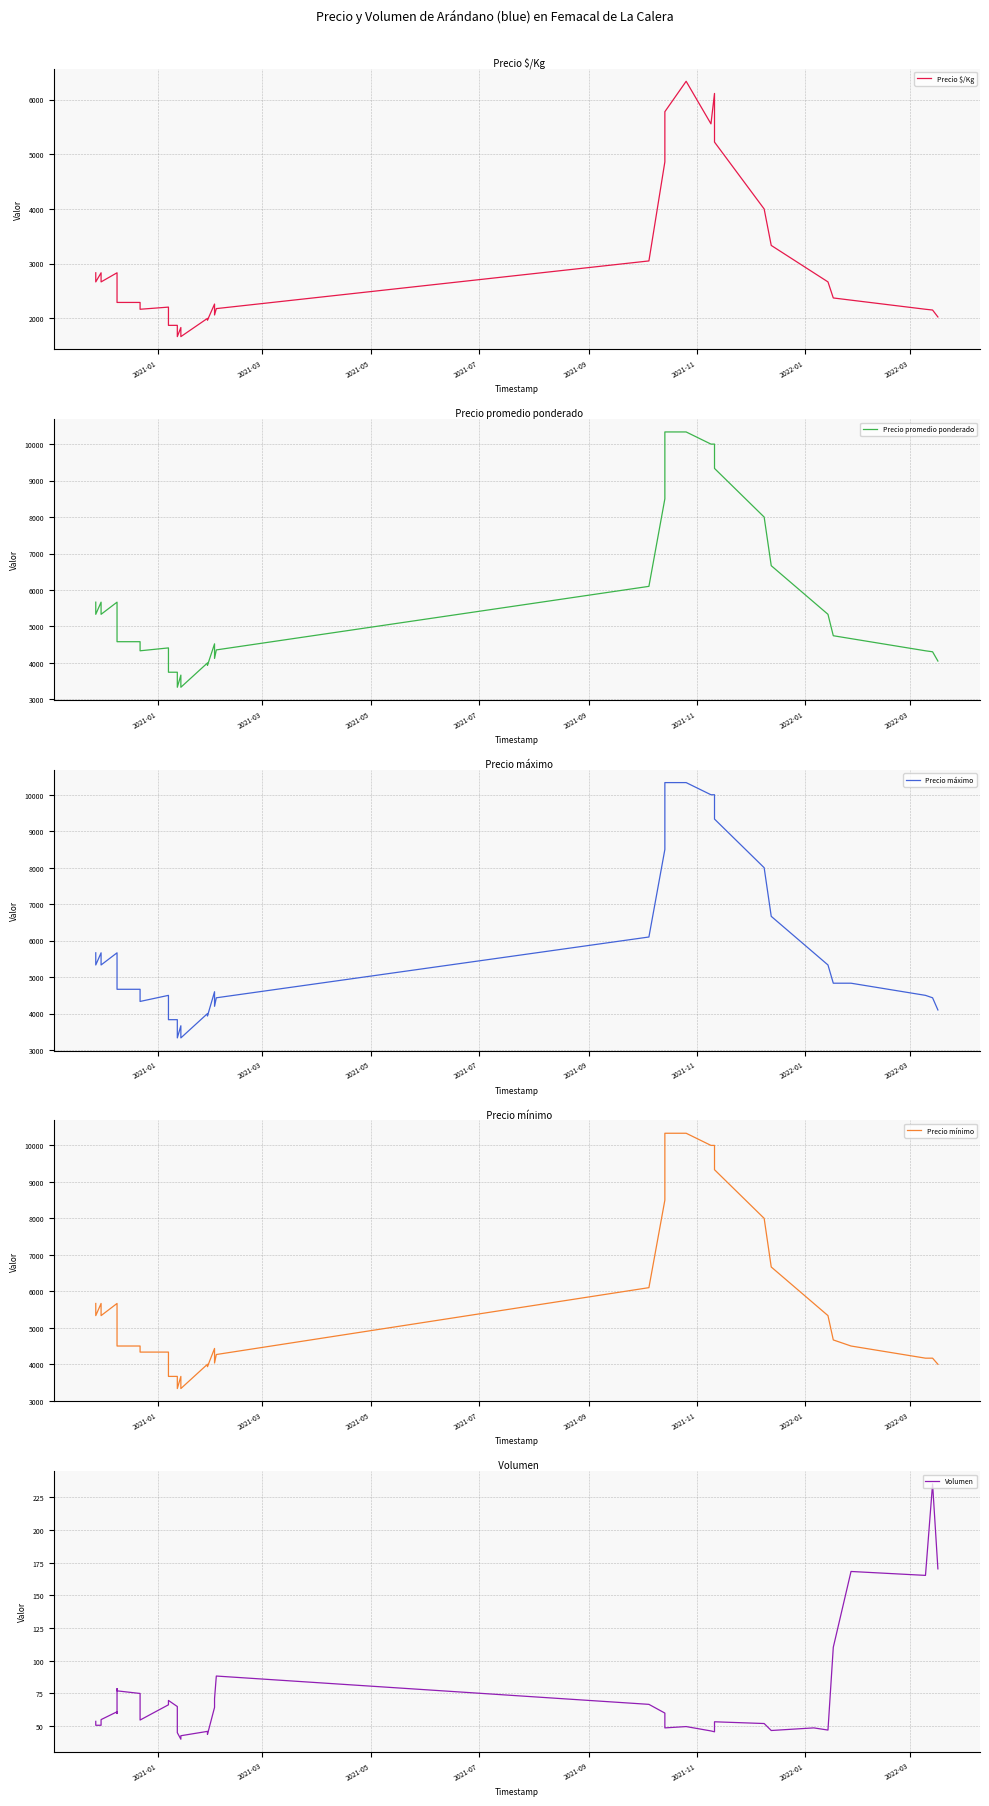

True or false: Precio mínimo has more than 1 points higher than both neighbors.

True